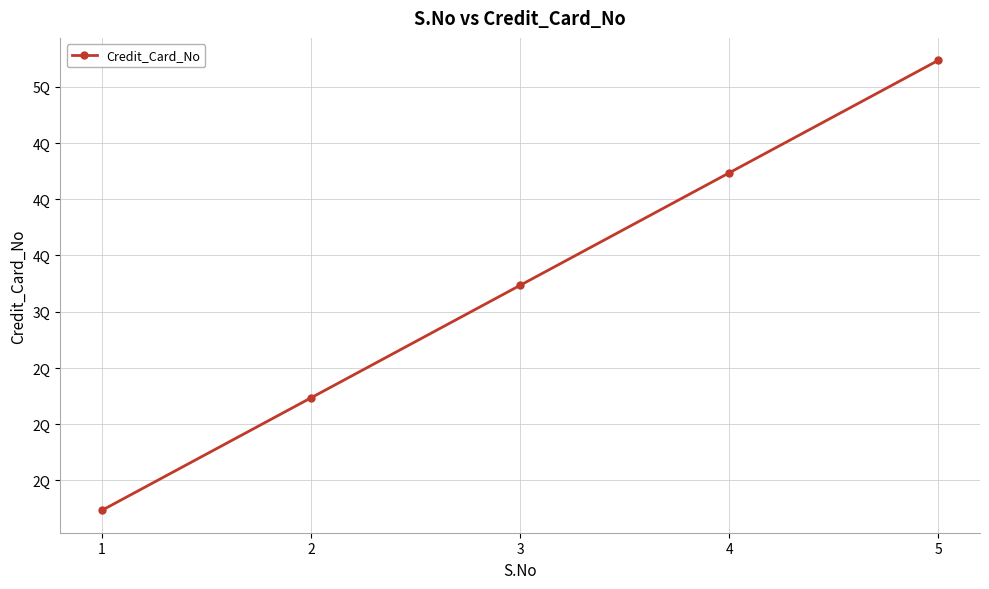

True or false: the data has more than 1 interior local peaks.

False